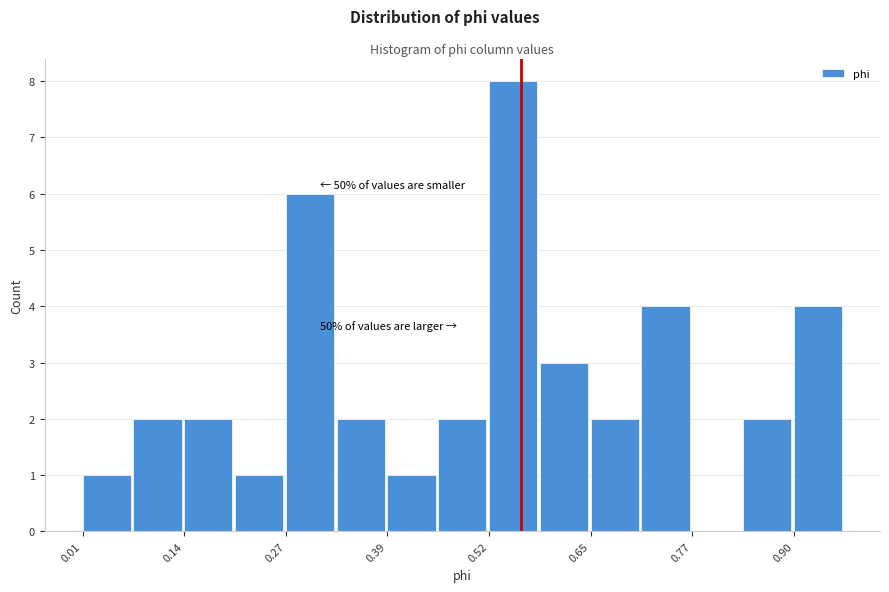

Around what value on the x-axis is the tallest bar? Give the approximate position of its centre, as read against the axis.

0.56